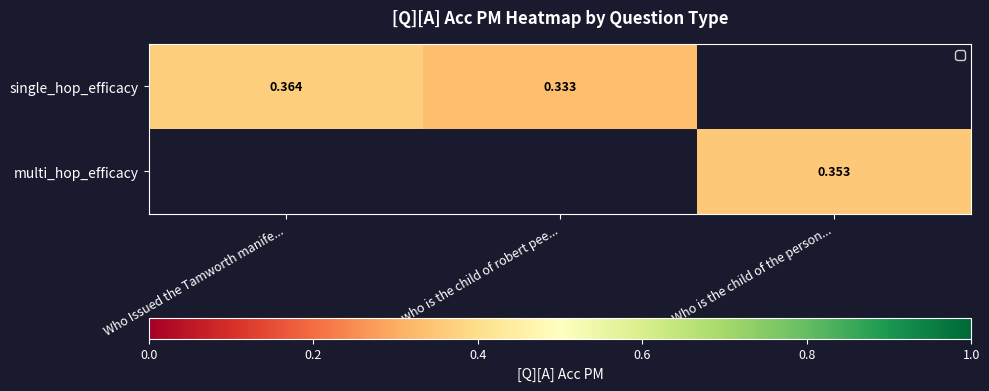

List the labels in order of multi_hop_efficacy value, smallest first.

Who Issued the Tamworth manife..., who is the child of robert pee..., Who is the child of the person...